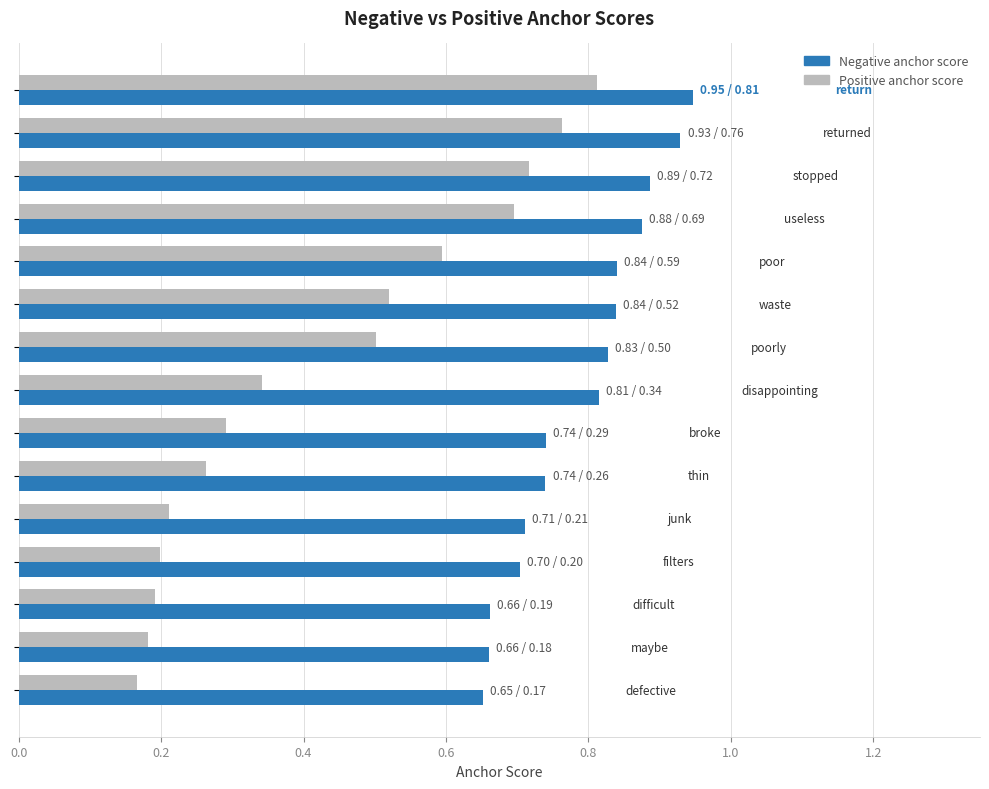

Rank the series by their average value, from highest to lowest.

Negative anchor score, Positive anchor score